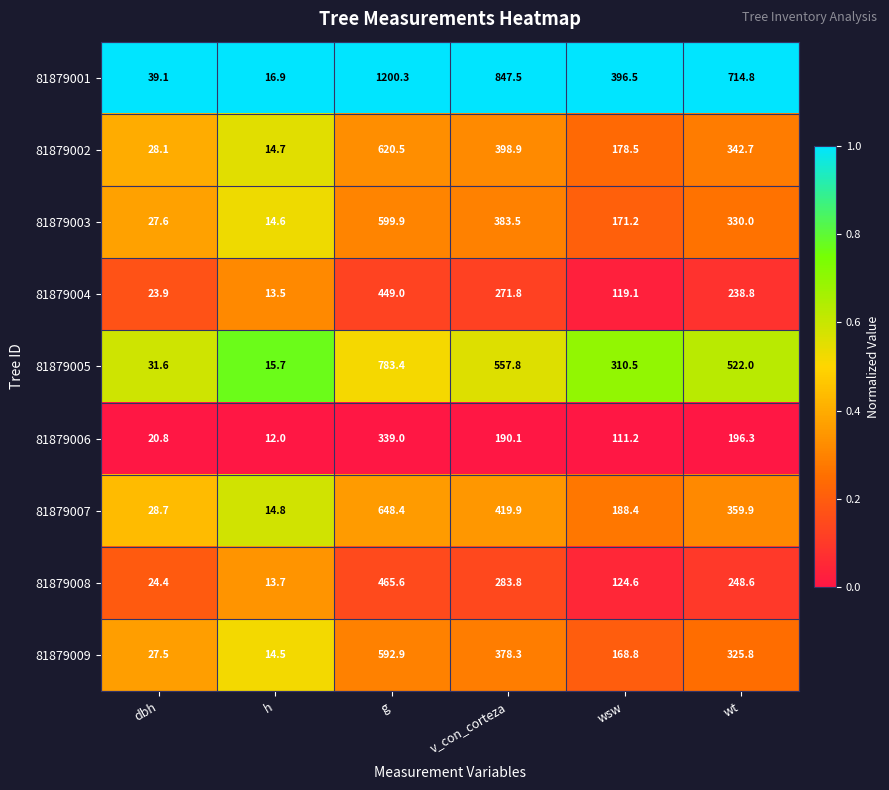

Which series has the largest total across all categories?

81879001